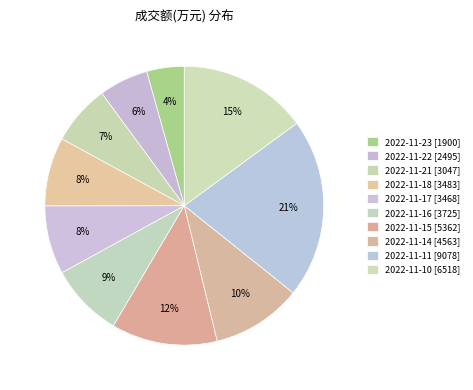

How many segments does this pie chart have?

10